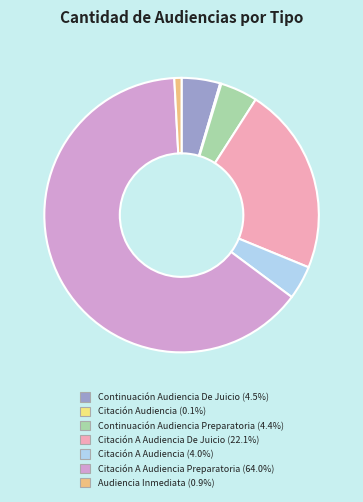

Does any single category account for the majority?

Yes